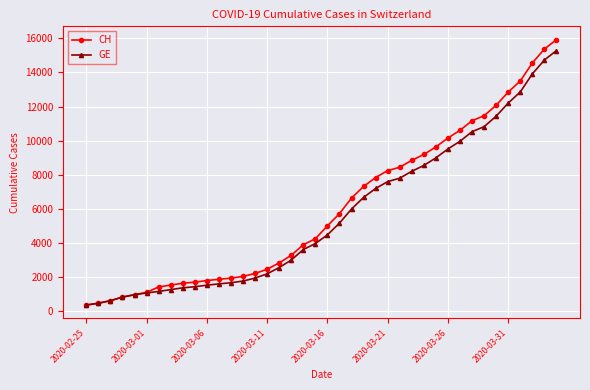

What is the smallest value displayed?

375